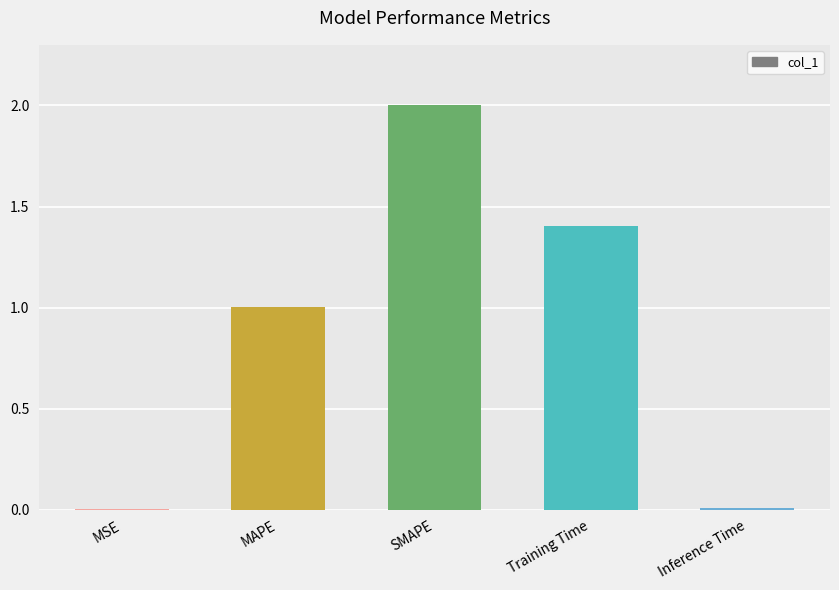

Count the number of data series in this chart.

1